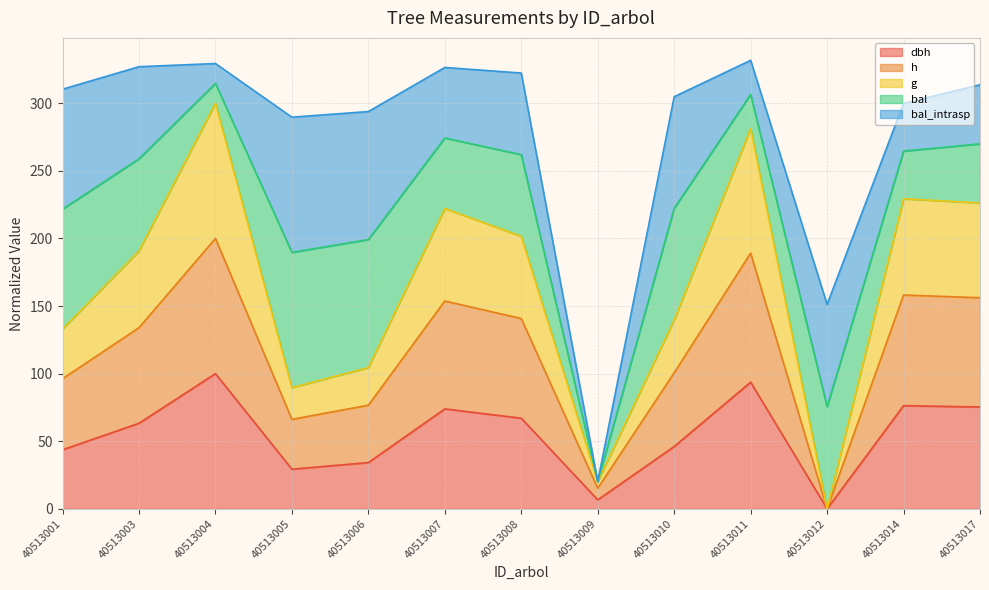

At which label does h first exceed 133?

40513003